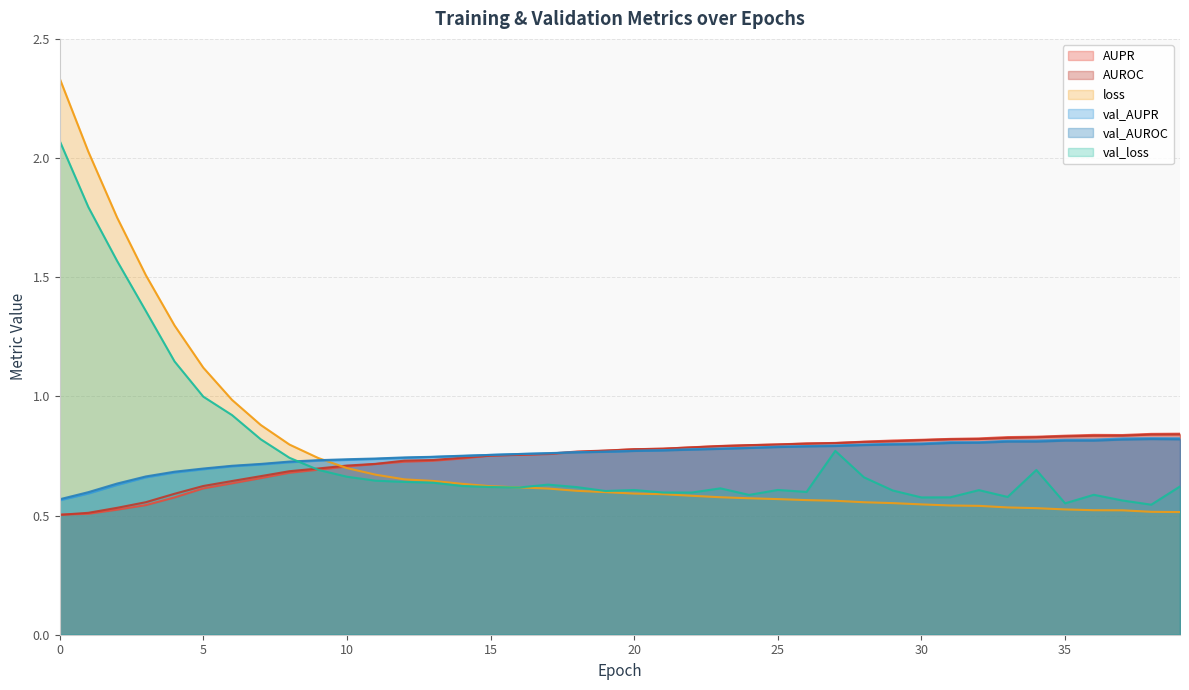

Reading right to left, transcribe all the data shown in this chart.

AUPR: 39=0.8	38=0.8	37=0.8	36=0.8	35=0.8	34=0.8	33=0.8	32=0.8	31=0.8	30=0.8	29=0.8	28=0.8	27=0.8	26=0.8	25=0.8	24=0.8	23=0.8	22=0.8	21=0.8	20=0.8	19=0.8	18=0.8	17=0.8	16=0.8	15=0.8	14=0.7	13=0.7	12=0.7	11=0.7	10=0.7	9=0.7	8=0.7	7=0.7	6=0.6	5=0.6	4=0.6	3=0.5	2=0.5	1=0.5	0=0.5
AUROC: 39=0.8	38=0.8	37=0.8	36=0.8	35=0.8	34=0.8	33=0.8	32=0.8	31=0.8	30=0.8	29=0.8	28=0.8	27=0.8	26=0.8	25=0.8	24=0.8	23=0.8	22=0.8	21=0.8	20=0.8	19=0.8	18=0.8	17=0.8	16=0.8	15=0.8	14=0.7	13=0.7	12=0.7	11=0.7	10=0.7	9=0.7	8=0.7	7=0.7	6=0.6	5=0.6	4=0.6	3=0.6	2=0.5	1=0.5	0=0.5
loss: 39=0.5	38=0.5	37=0.5	36=0.5	35=0.5	34=0.5	33=0.5	32=0.5	31=0.5	30=0.5	29=0.6	28=0.6	27=0.6	26=0.6	25=0.6	24=0.6	23=0.6	22=0.6	21=0.6	20=0.6	19=0.6	18=0.6	17=0.6	16=0.6	15=0.6	14=0.6	13=0.6	12=0.7	11=0.7	10=0.7	9=0.7	8=0.8	7=0.9	6=1.0	5=1.1	4=1.3	3=1.5	2=1.8	1=2.0	0=2.3
val_AUPR: 39=0.8	38=0.8	37=0.8	36=0.8	35=0.8	34=0.8	33=0.8	32=0.8	31=0.8	30=0.8	29=0.8	28=0.8	27=0.8	26=0.8	25=0.8	24=0.8	23=0.8	22=0.8	21=0.8	20=0.8	19=0.8	18=0.8	17=0.8	16=0.8	15=0.8	14=0.7	13=0.7	12=0.7	11=0.7	10=0.7	9=0.7	8=0.7	7=0.7	6=0.7	5=0.7	4=0.7	3=0.7	2=0.6	1=0.6	0=0.6
val_AUROC: 39=0.8	38=0.8	37=0.8	36=0.8	35=0.8	34=0.8	33=0.8	32=0.8	31=0.8	30=0.8	29=0.8	28=0.8	27=0.8	26=0.8	25=0.8	24=0.8	23=0.8	22=0.8	21=0.8	20=0.8	19=0.8	18=0.8	17=0.8	16=0.8	15=0.8	14=0.8	13=0.7	12=0.7	11=0.7	10=0.7	9=0.7	8=0.7	7=0.7	6=0.7	5=0.7	4=0.7	3=0.7	2=0.6	1=0.6	0=0.6
val_loss: 39=0.6	38=0.5	37=0.6	36=0.6	35=0.6	34=0.7	33=0.6	32=0.6	31=0.6	30=0.6	29=0.6	28=0.7	27=0.8	26=0.6	25=0.6	24=0.6	23=0.6	22=0.6	21=0.6	20=0.6	19=0.6	18=0.6	17=0.6	16=0.6	15=0.6	14=0.6	13=0.6	12=0.6	11=0.6	10=0.7	9=0.7	8=0.7	7=0.8	6=0.9	5=1.0	4=1.1	3=1.4	2=1.6	1=1.8	0=2.1